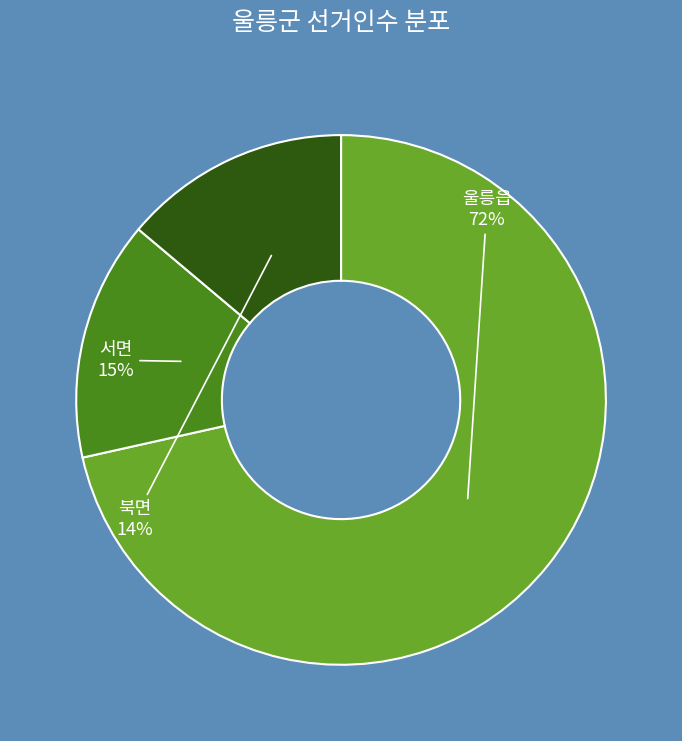

To the nearest percent, what is the average slice percentage?

33%